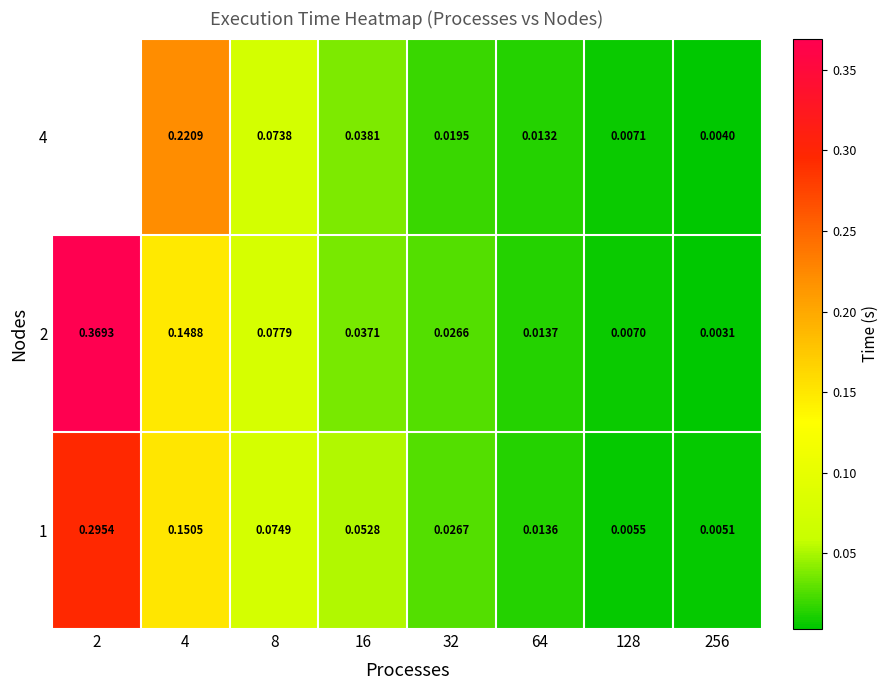

Between 4 and 32, which is larger?

4